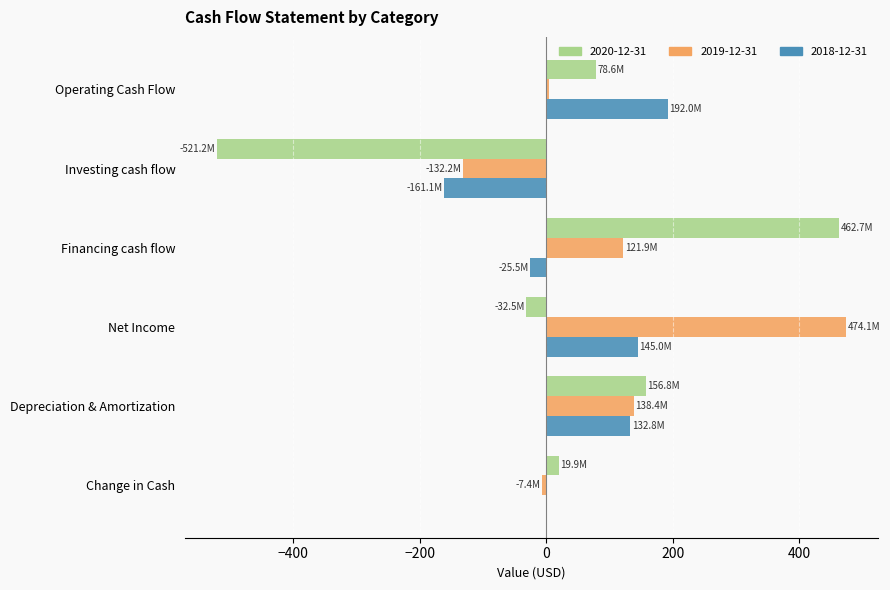

Which series has the widest spread of values?

2020-12-31